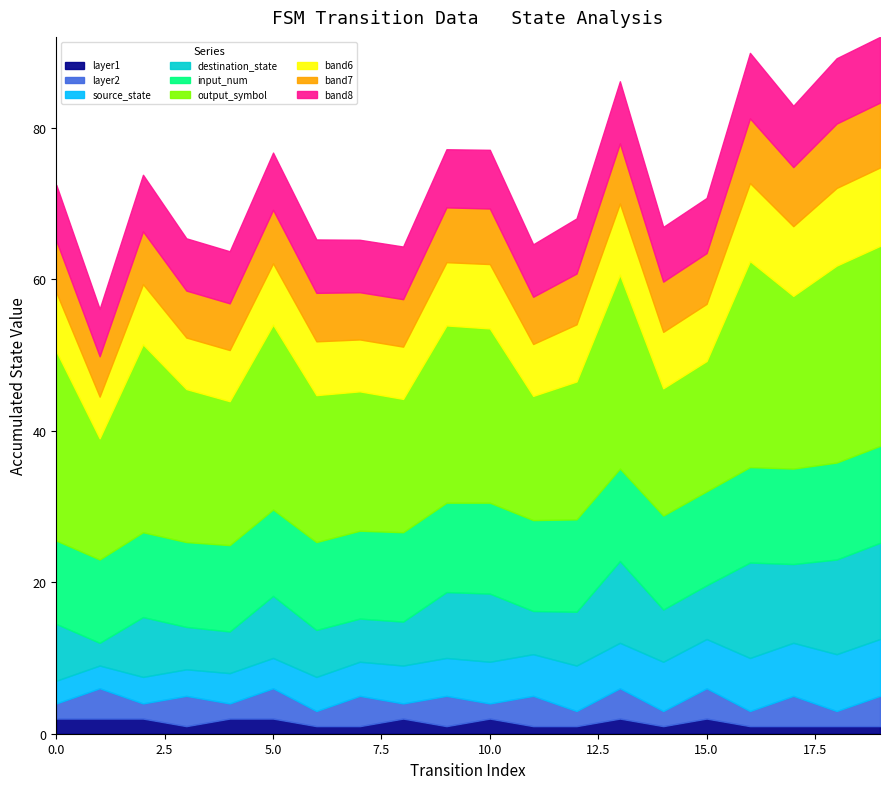

How many lines are shown in the chart?

9